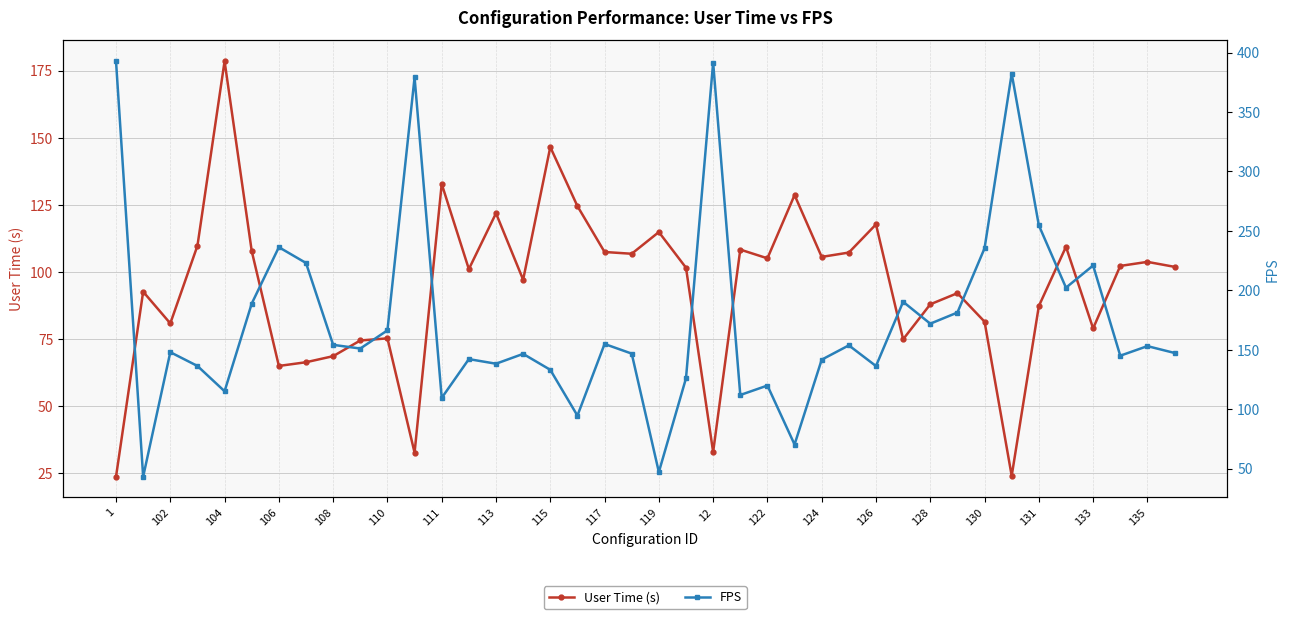

What is the average value of the FPS series?

174.6